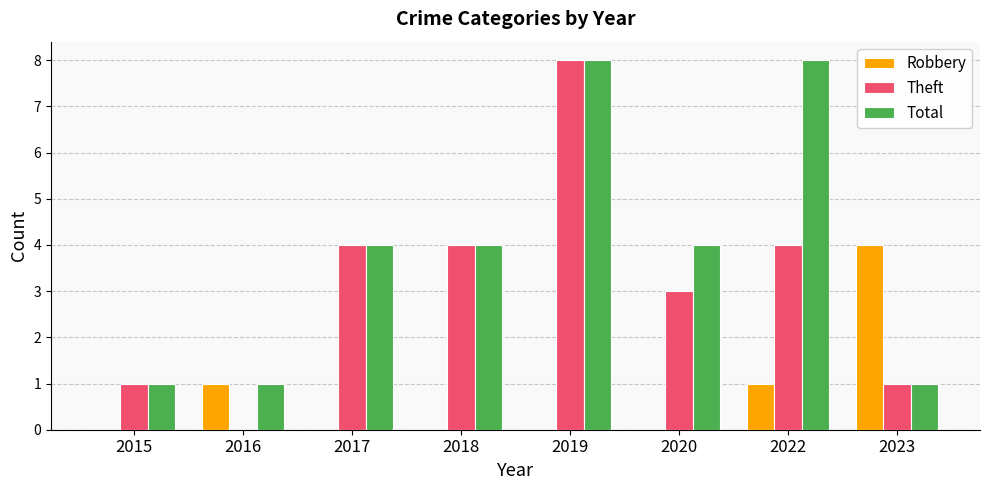

What is the sum of the Robbery values at 2016 and 2023?

5